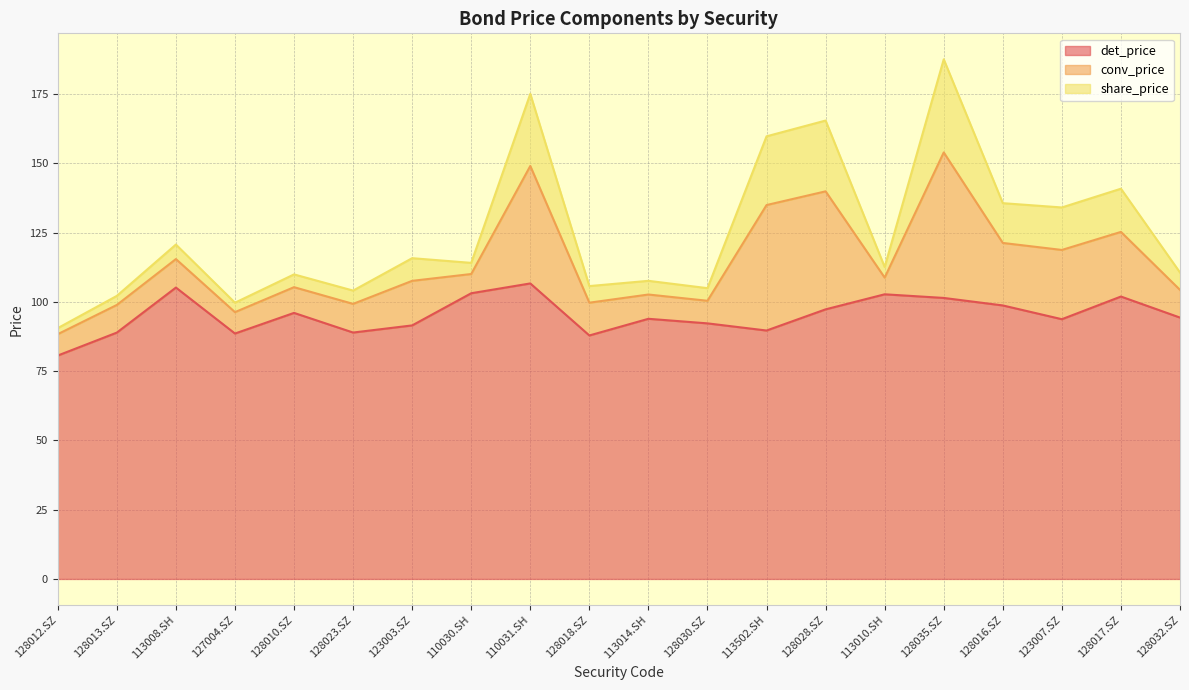

Is it true that det_price equals 147.4 at 128016.SZ?

False